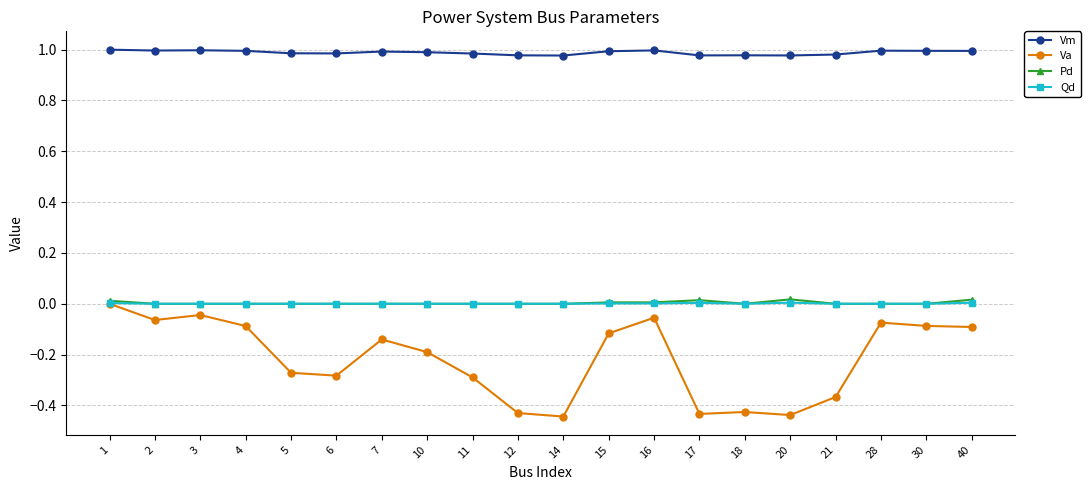

What is the difference between the highest and lowest values at 2?

1.1